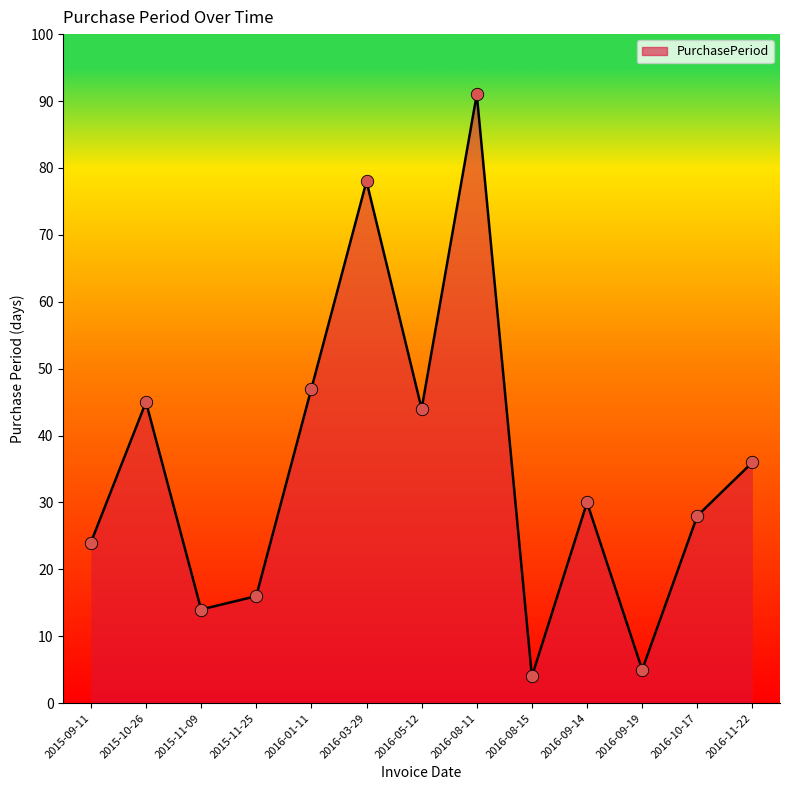

Which has a higher value, 2015-11-09 or 2016-01-11?

2016-01-11